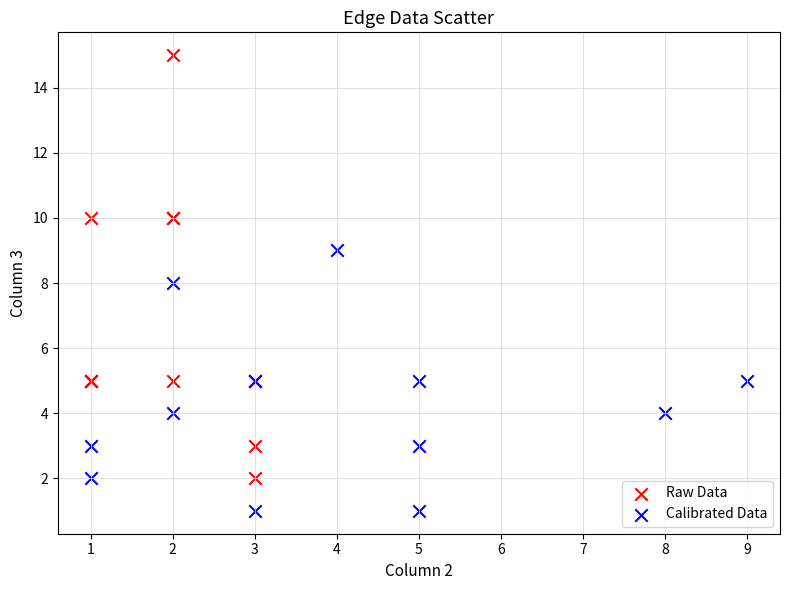

Which series has the largest Y range (max minus min)?

Raw Data